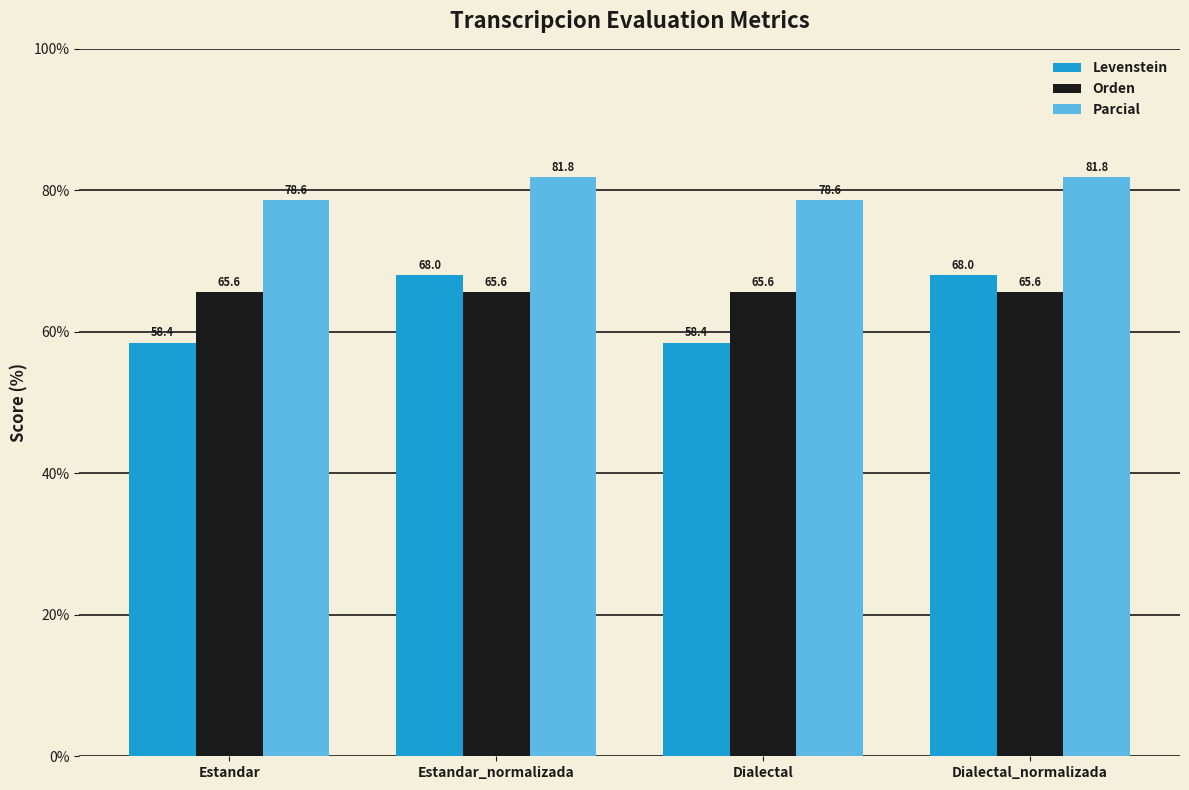

What is the spread (max minus min) of values at Estandar_normalizada?

16.2